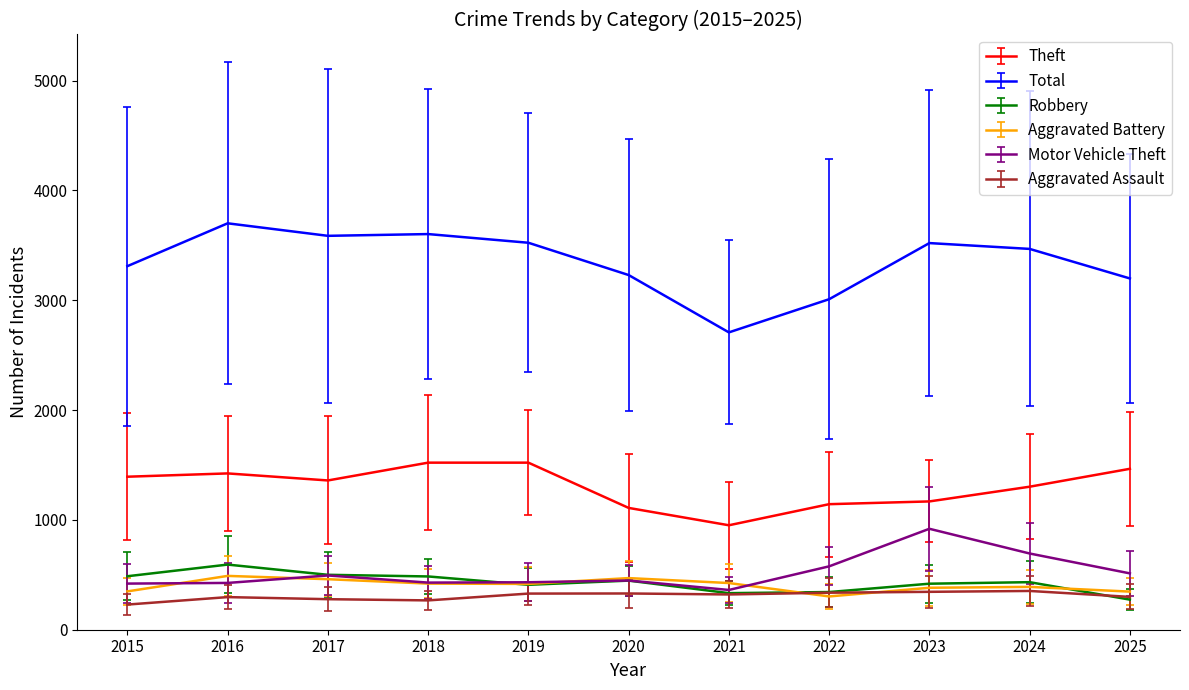

What is the smallest value displayed?

229